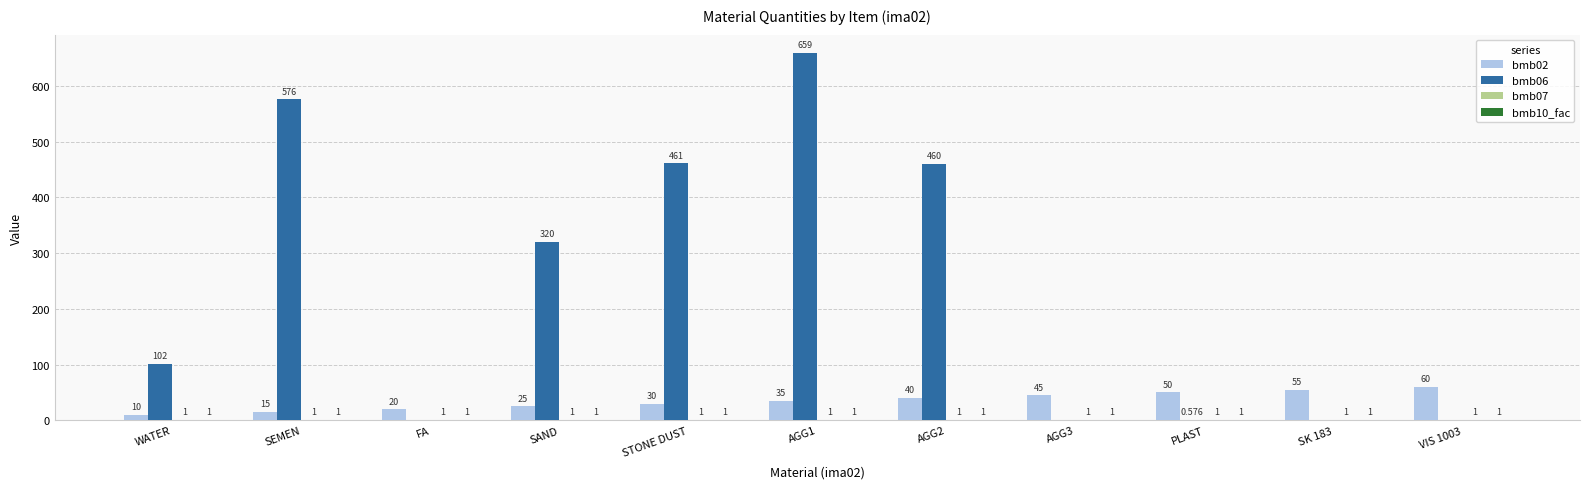

At which category is the sum across all series the highest?

AGG1